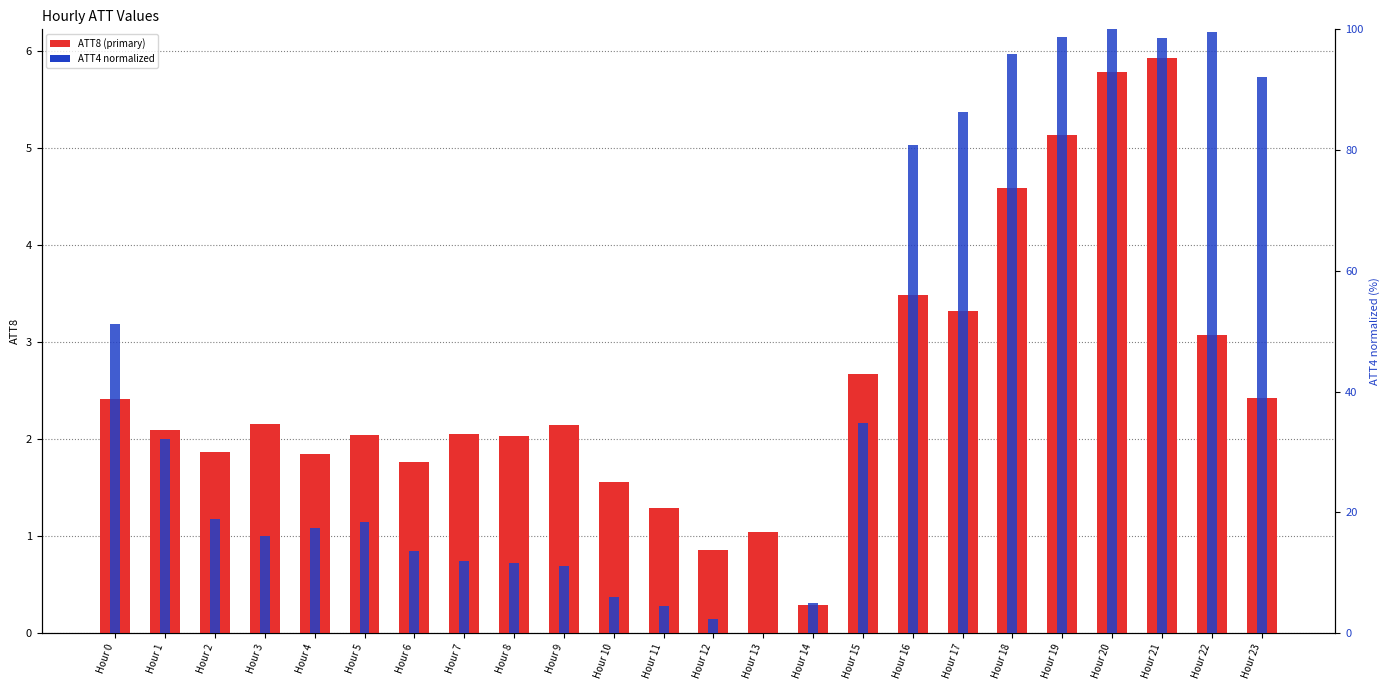

What is the maximum value for ATT8?

5.9